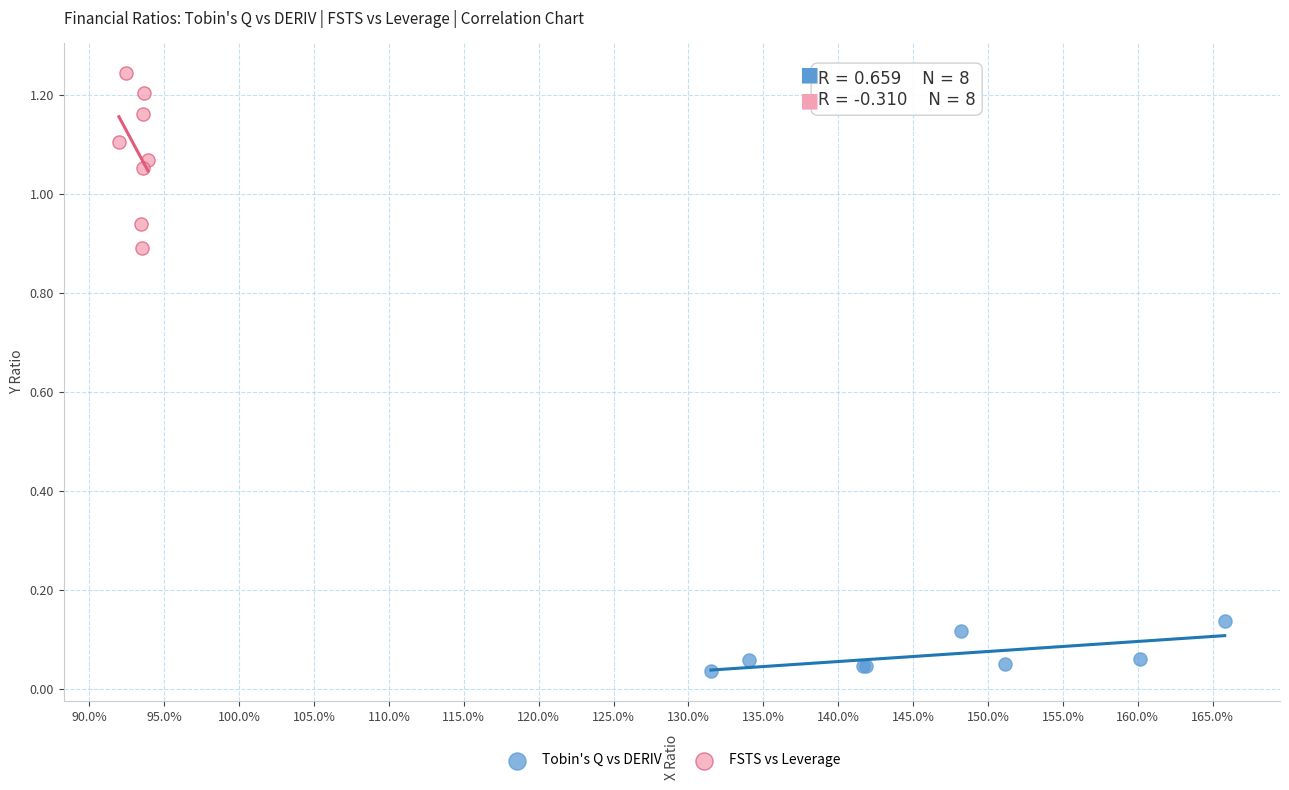

Which series reaches the maximum Y coordinate?

FSTS vs Leverage